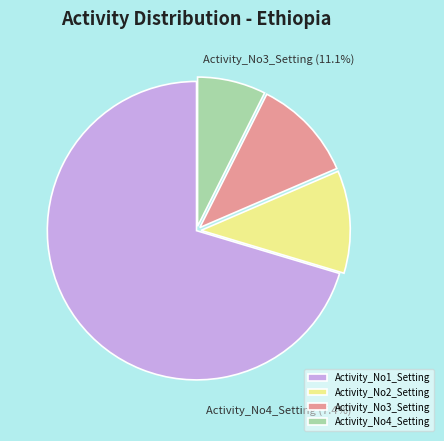

To the nearest percent, what is the combined percentage of Activity_No3_Setting and Activity_No2_Setting?

22%